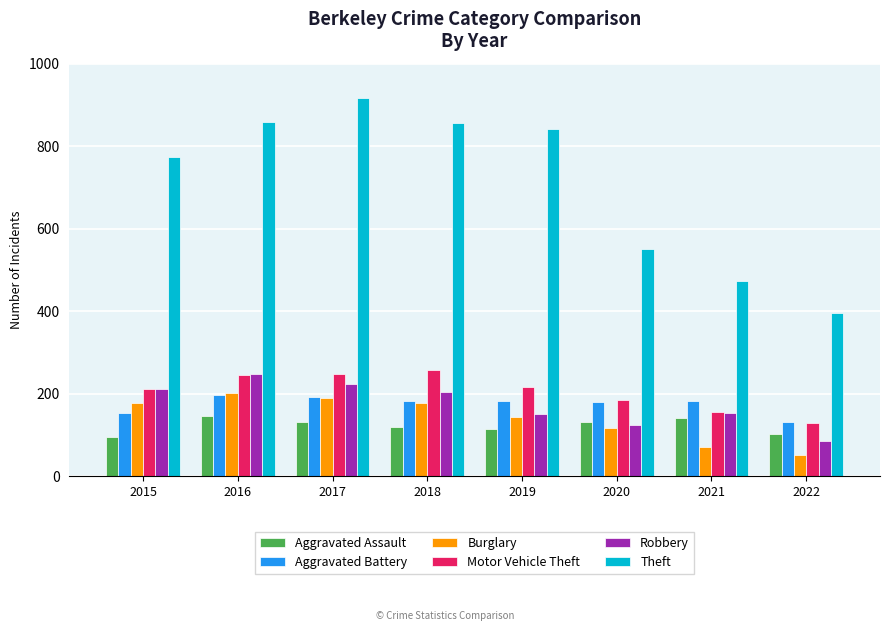

What are all the series names shown in the legend?

Aggravated Assault, Aggravated Battery, Burglary, Motor Vehicle Theft, Robbery, Theft